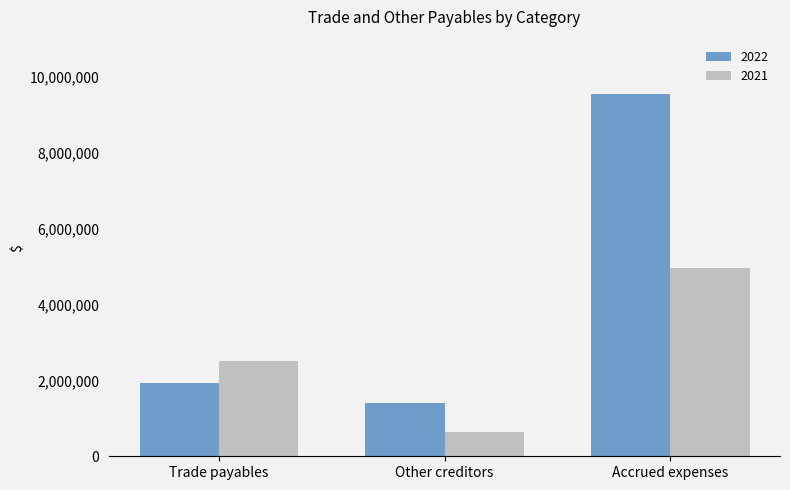

At which category is the sum across all series the highest?

Accrued expenses